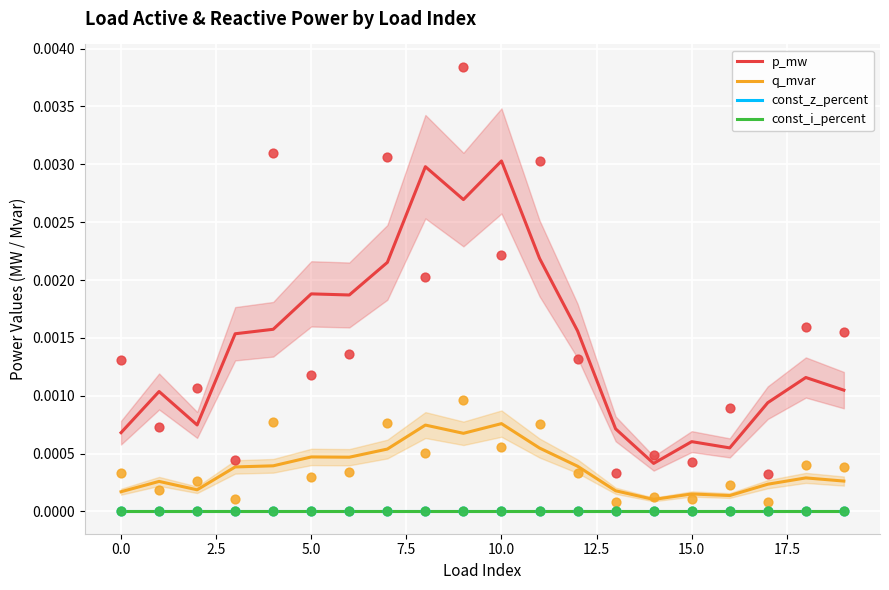

Which series contains the lowest Y value?

const_z_percent